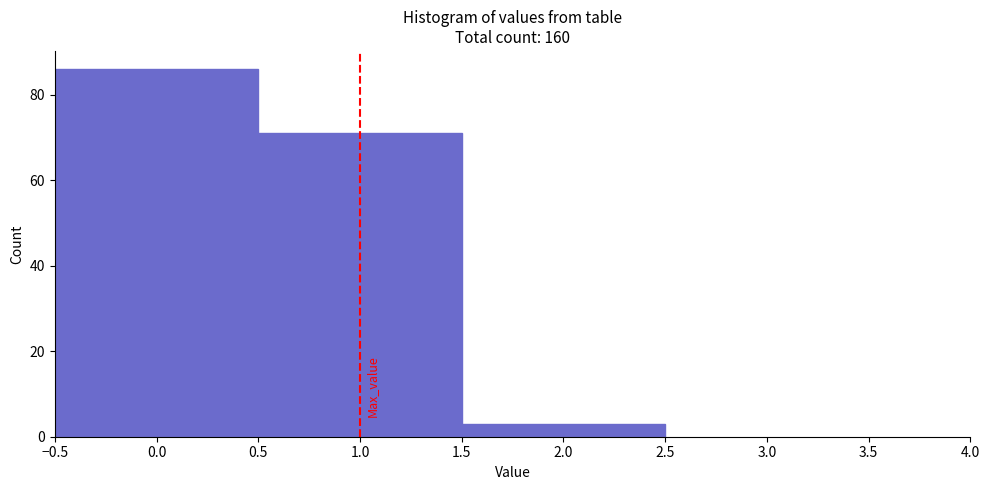

Over which range of the x-axis is the bar tallest?

-0.5 to 0.5